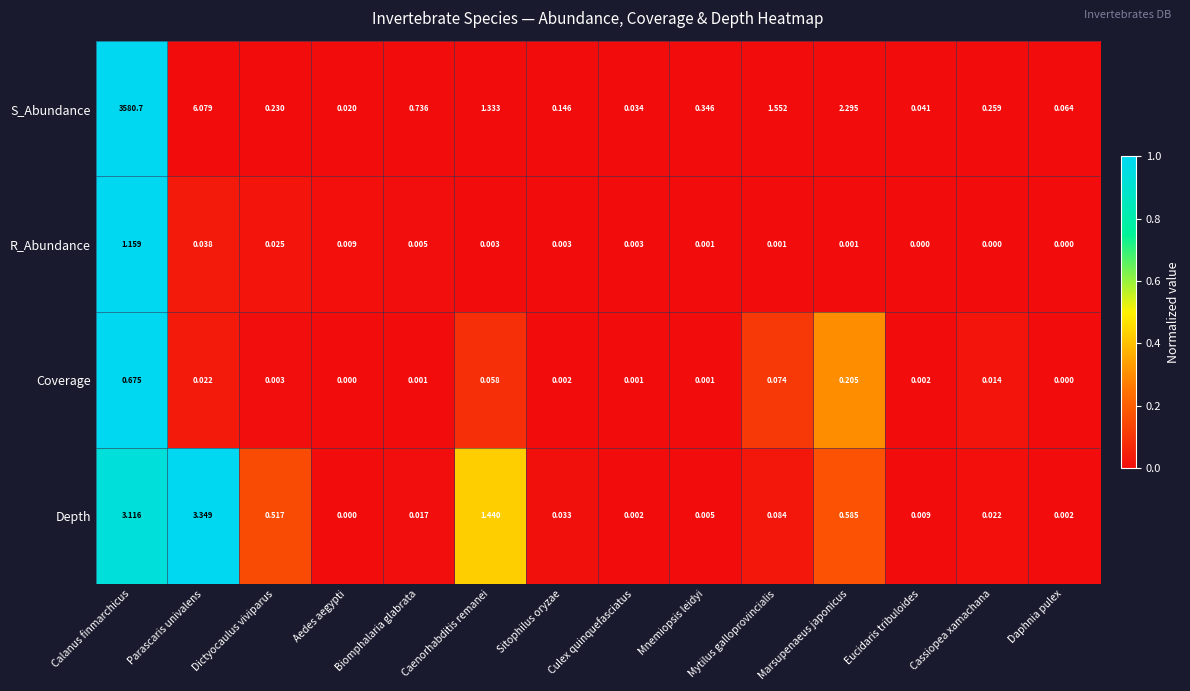

At which category is the sum across all series the highest?

Calanus finmarchicus